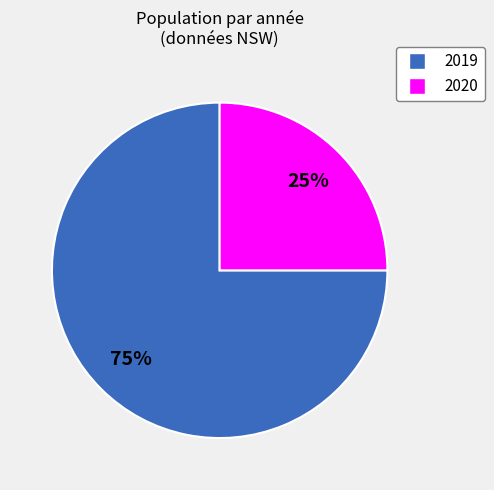

Is the sum of 2020 and 2019 greater than half?

Yes